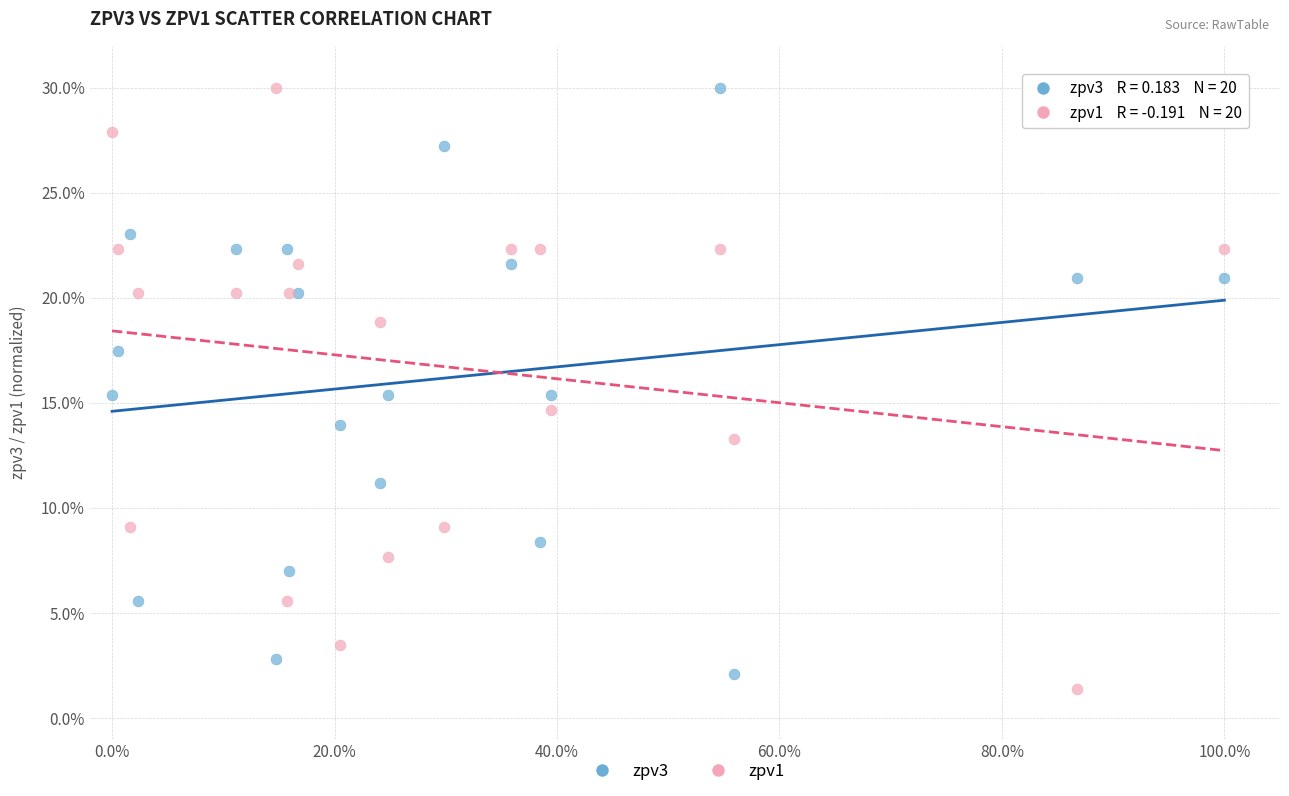

What is the X range (max minus min) for the scatter plot?

1.0